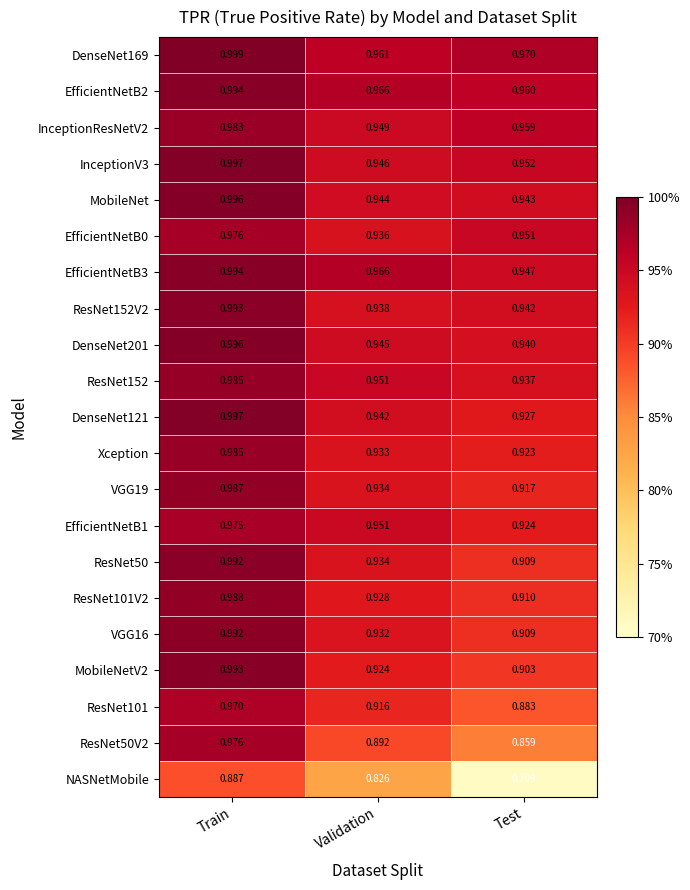

Rank the categories by DenseNet121 value from lowest to highest.

Test, Validation, Train